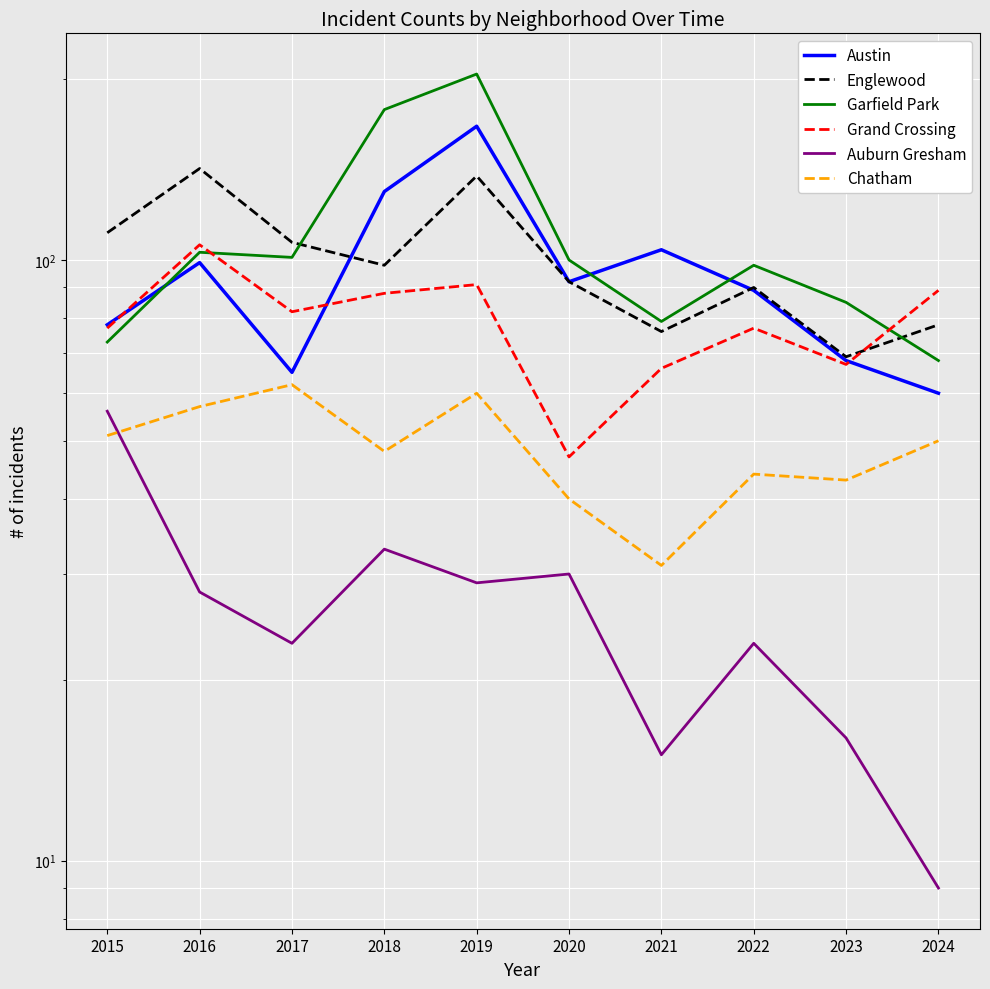

What is the maximum value shown in the chart?

204